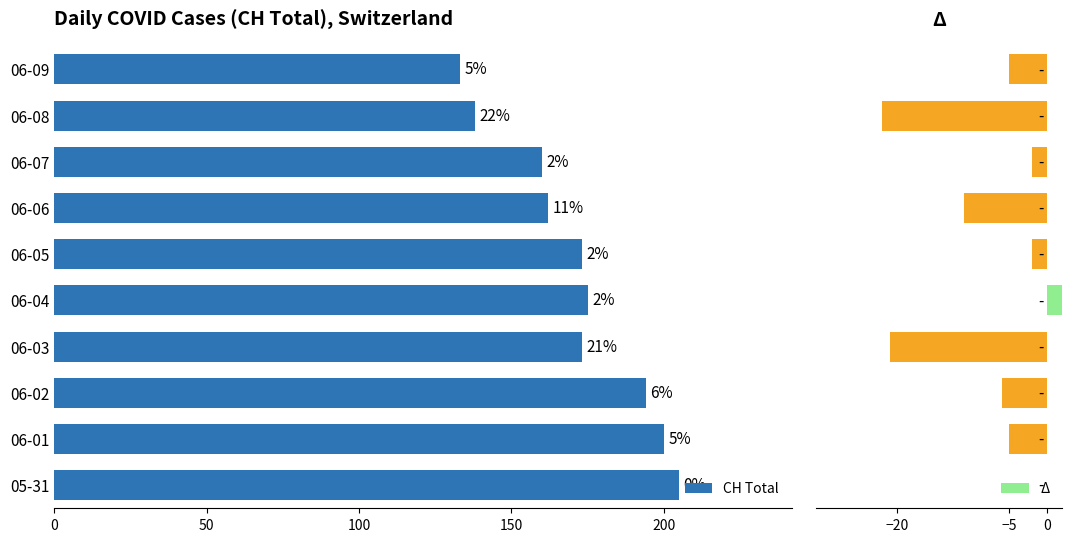

Are the bars horizontal?

Yes